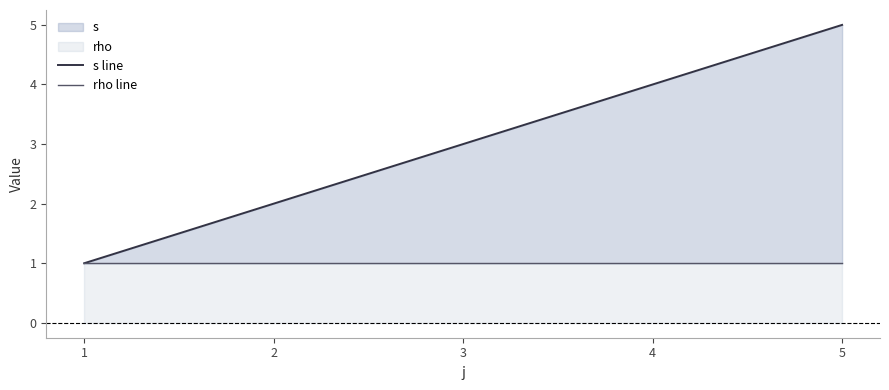

How many lines are shown in the chart?

2